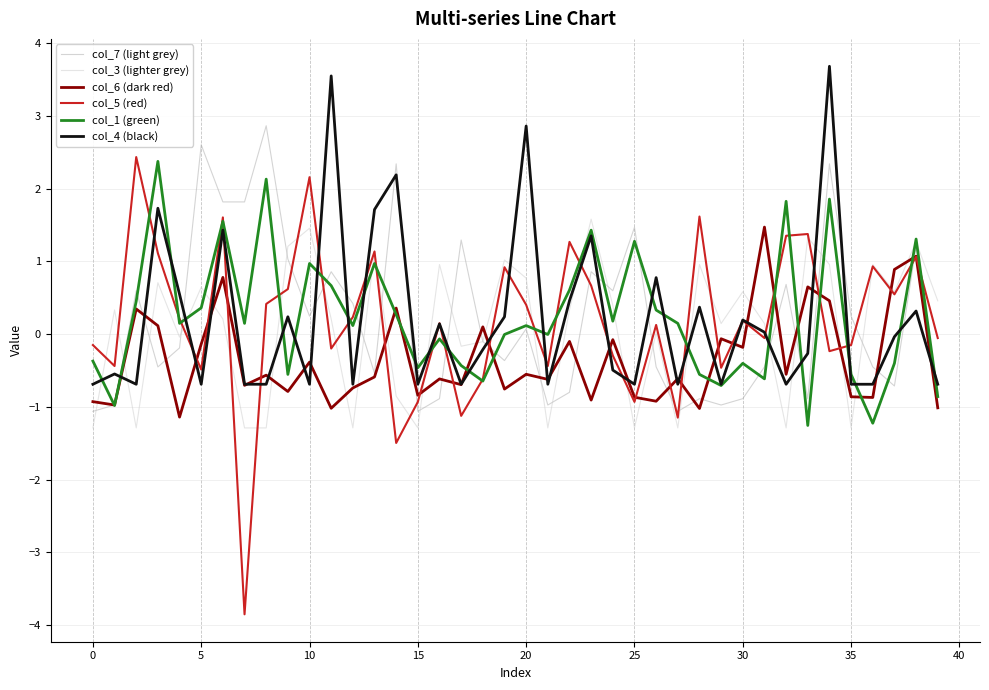

What is the smallest value displayed?

-3.9